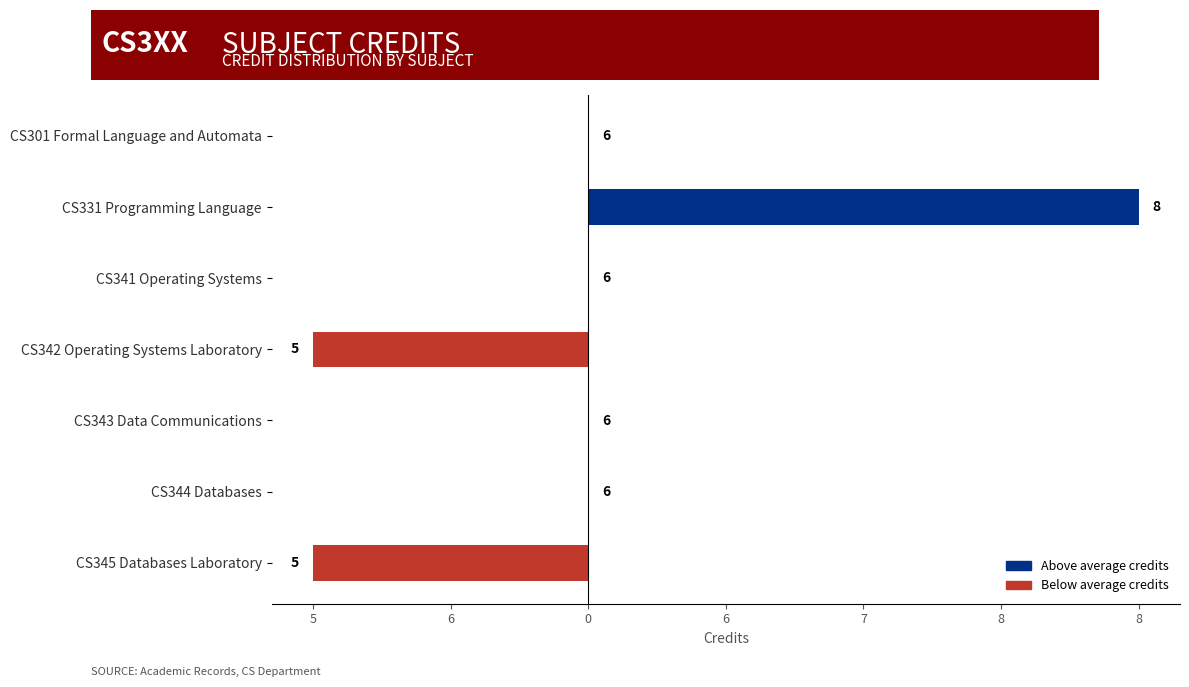

Are the bars horizontal?

Yes